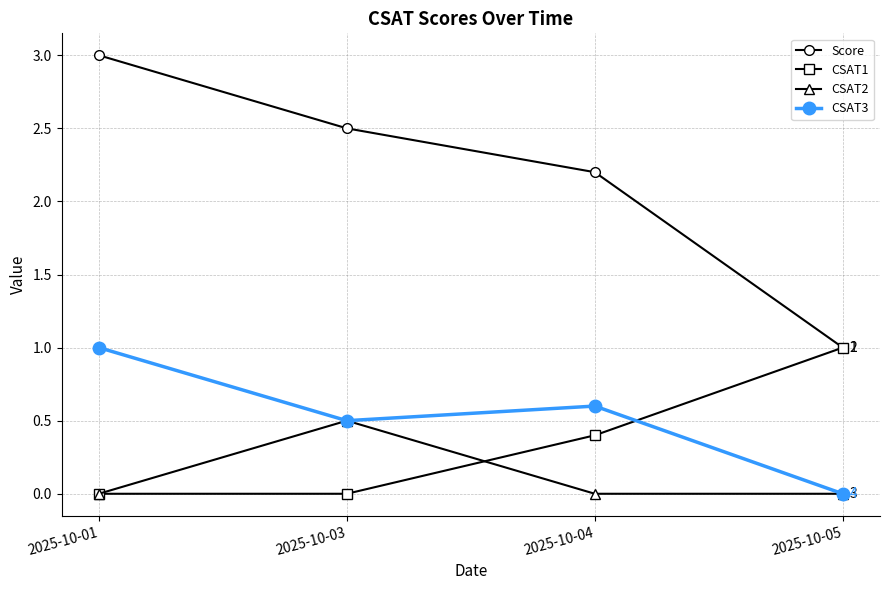

How many lines are shown in the chart?

4